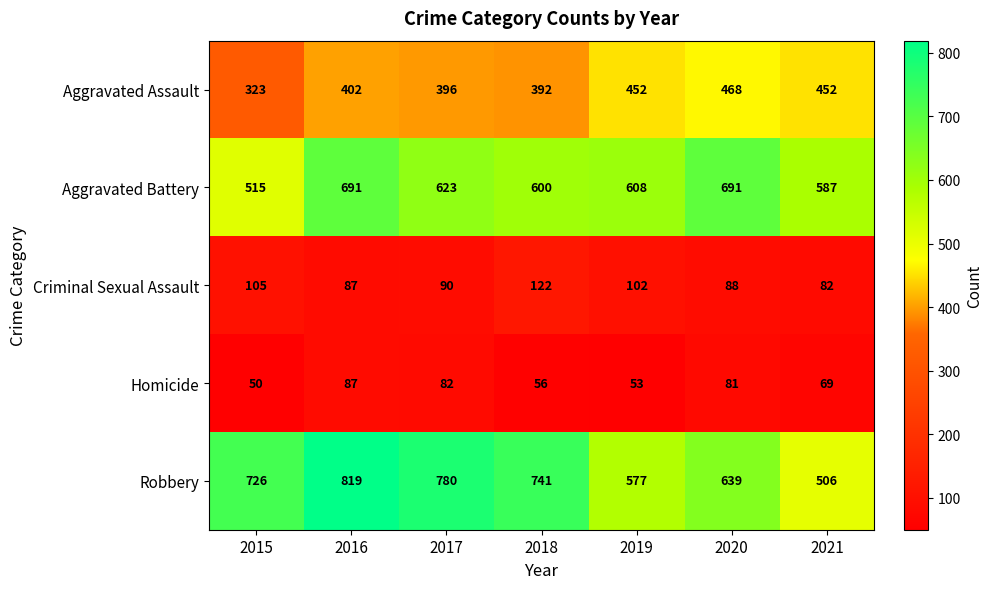

Which series has the largest range (max minus min)?

Robbery